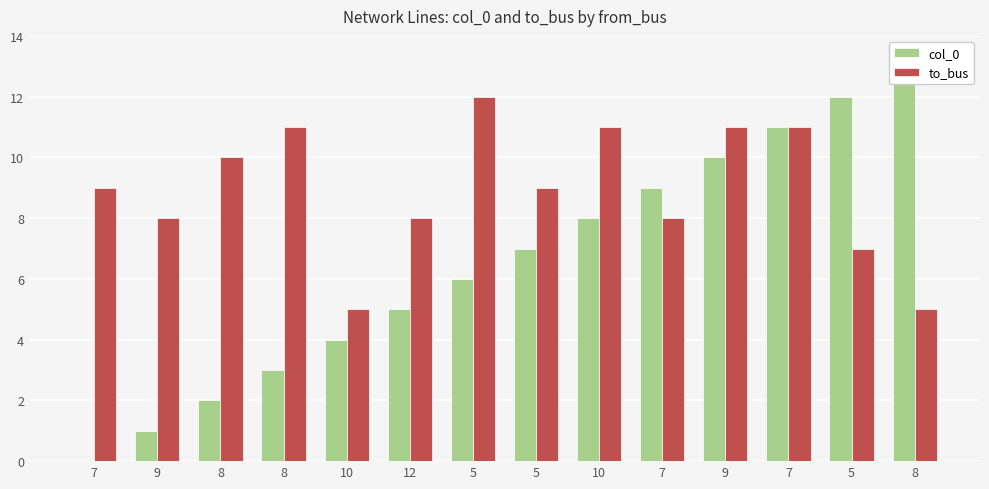

Are the bars horizontal?

No